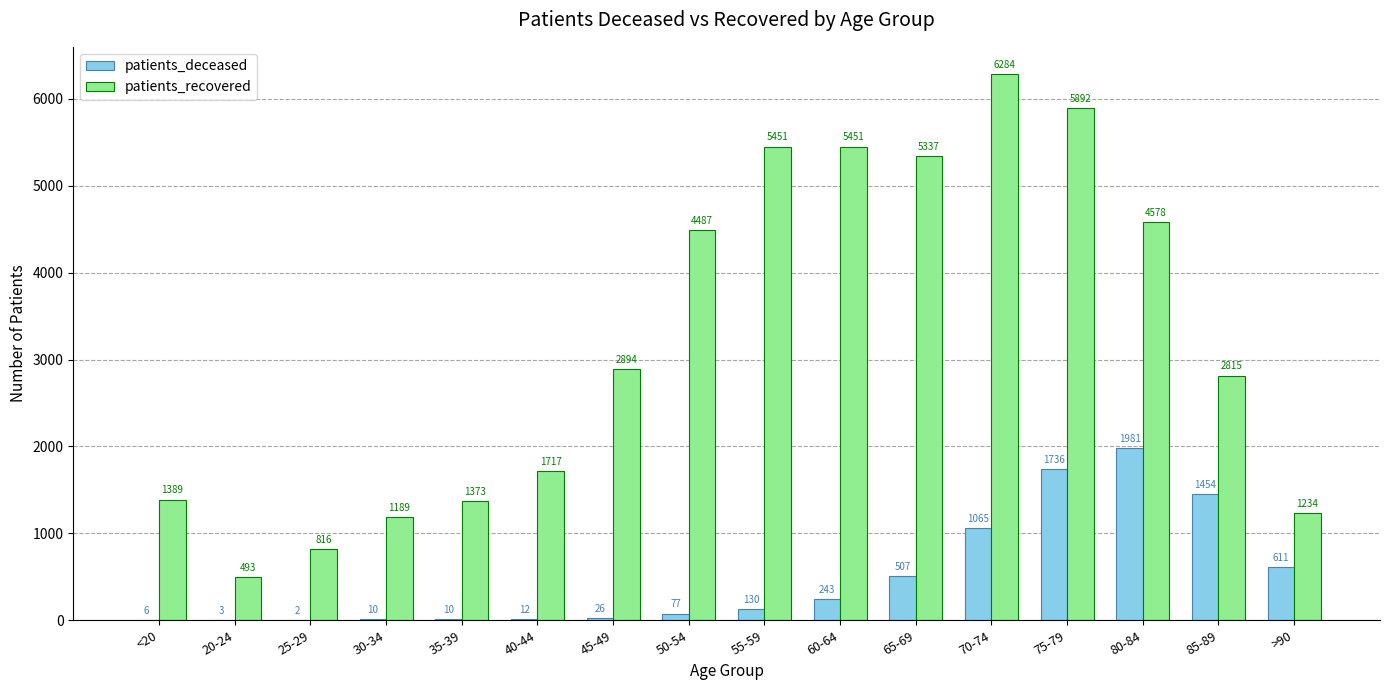

At which label is patients_deceased closest to 991?

70-74